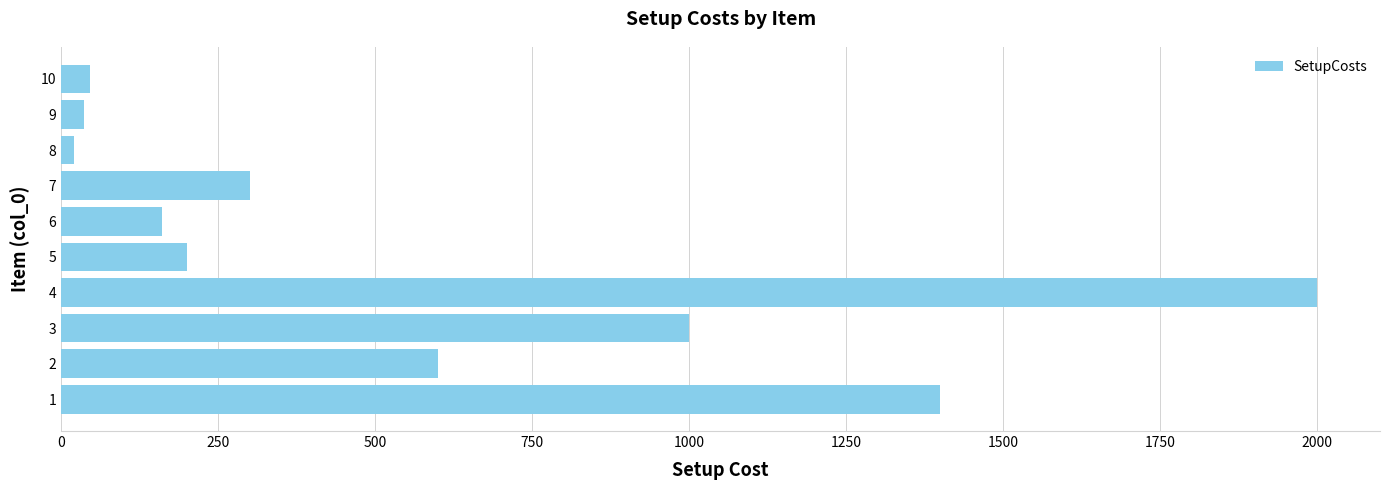

What is the maximum value shown in the chart?

2000